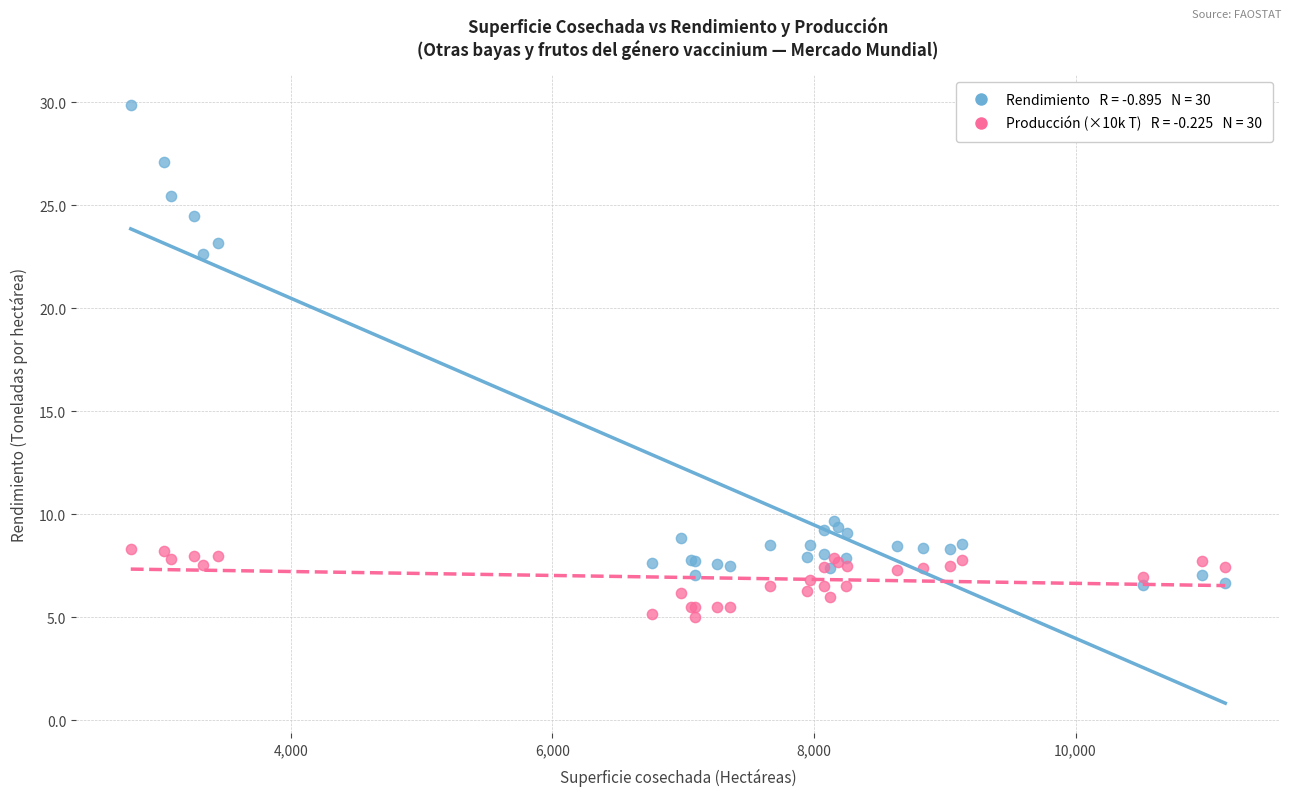

Across all series, what Y value is closest to 17?

22.7